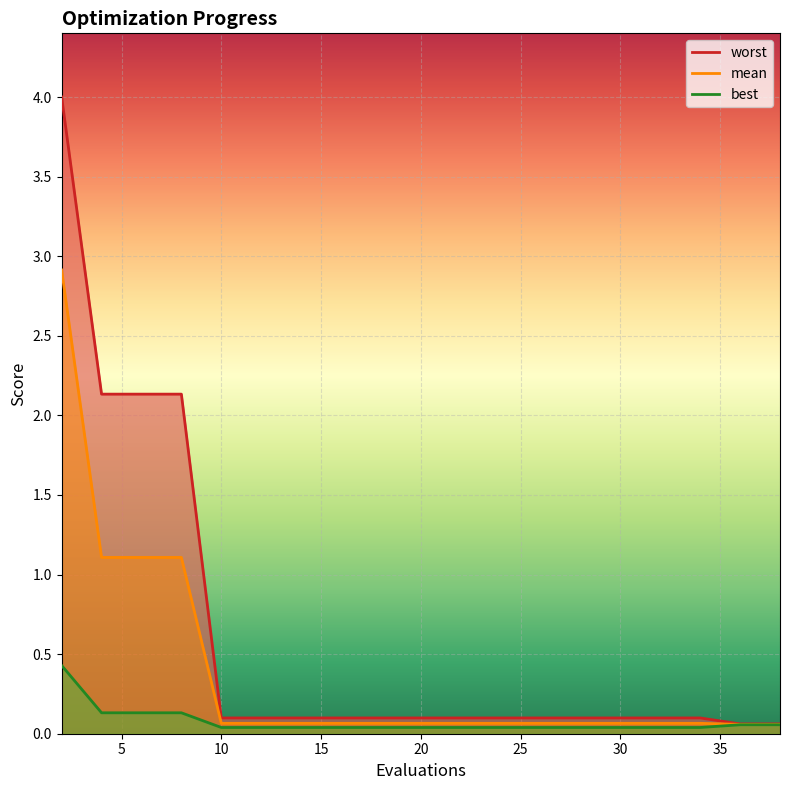

Between 10 and 15, which is larger?

10